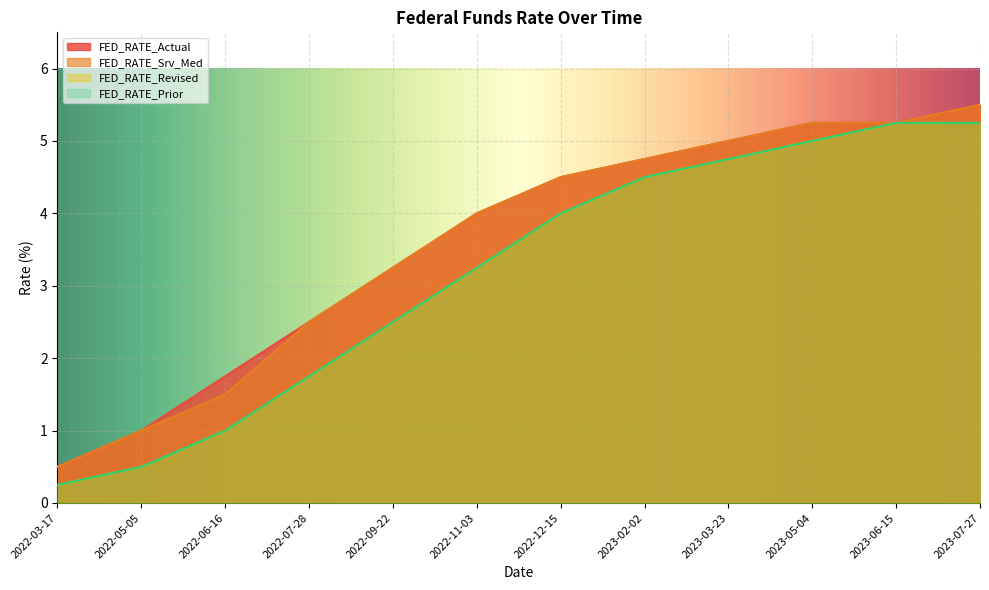

What is the lowest value of the FED_RATE_Revised series?

0.2